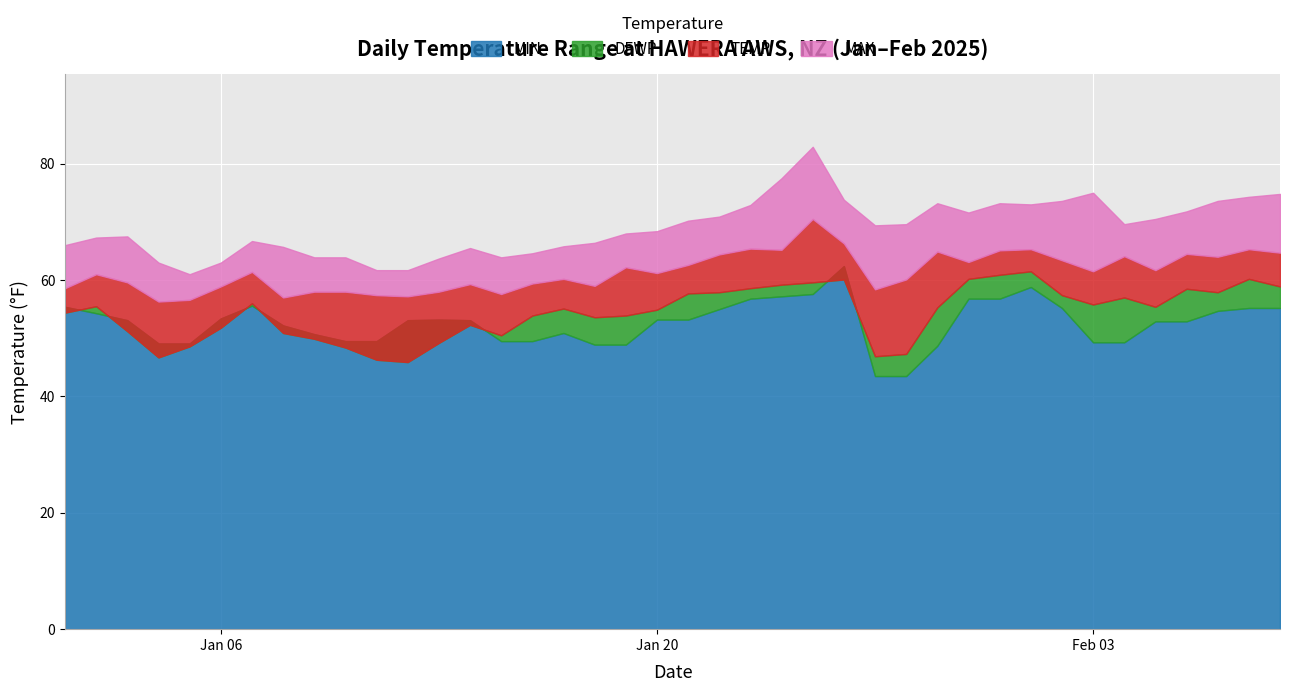

What is the difference between the second highest and second lowest values in the MIN series?

15.3